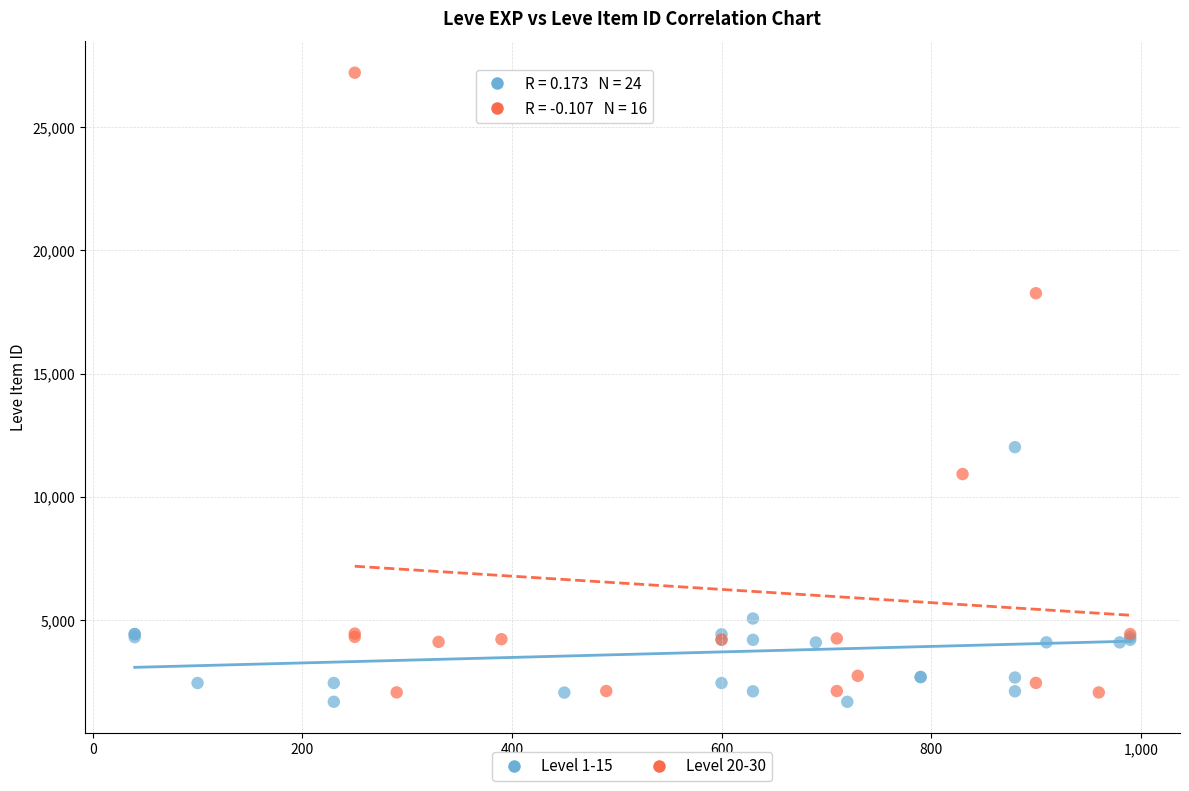

Which series reaches the maximum Y coordinate?

Level 20-30